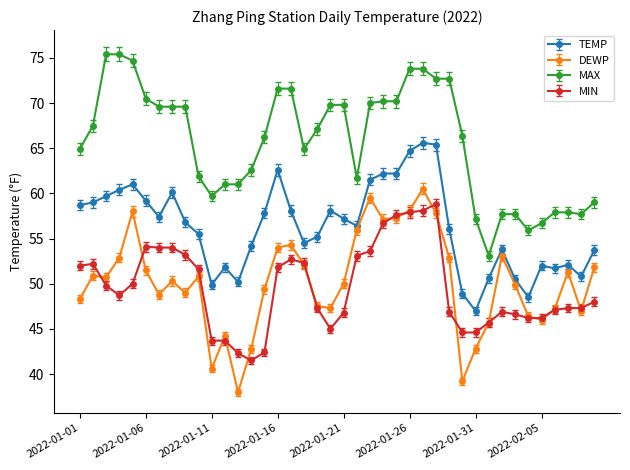

What is the smallest value displayed?

38.0